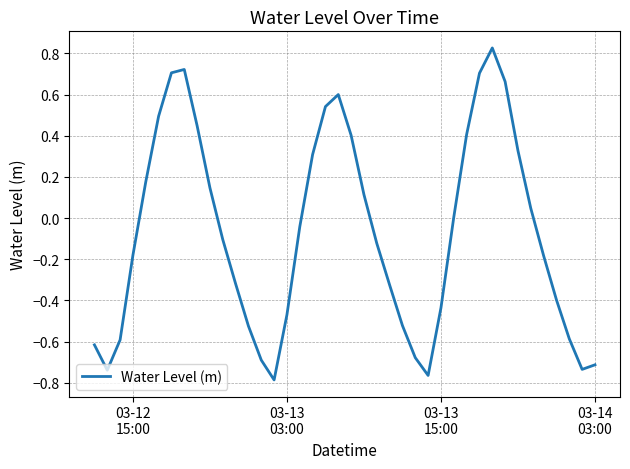

What is the difference between the maximum and minimum values?

1.6